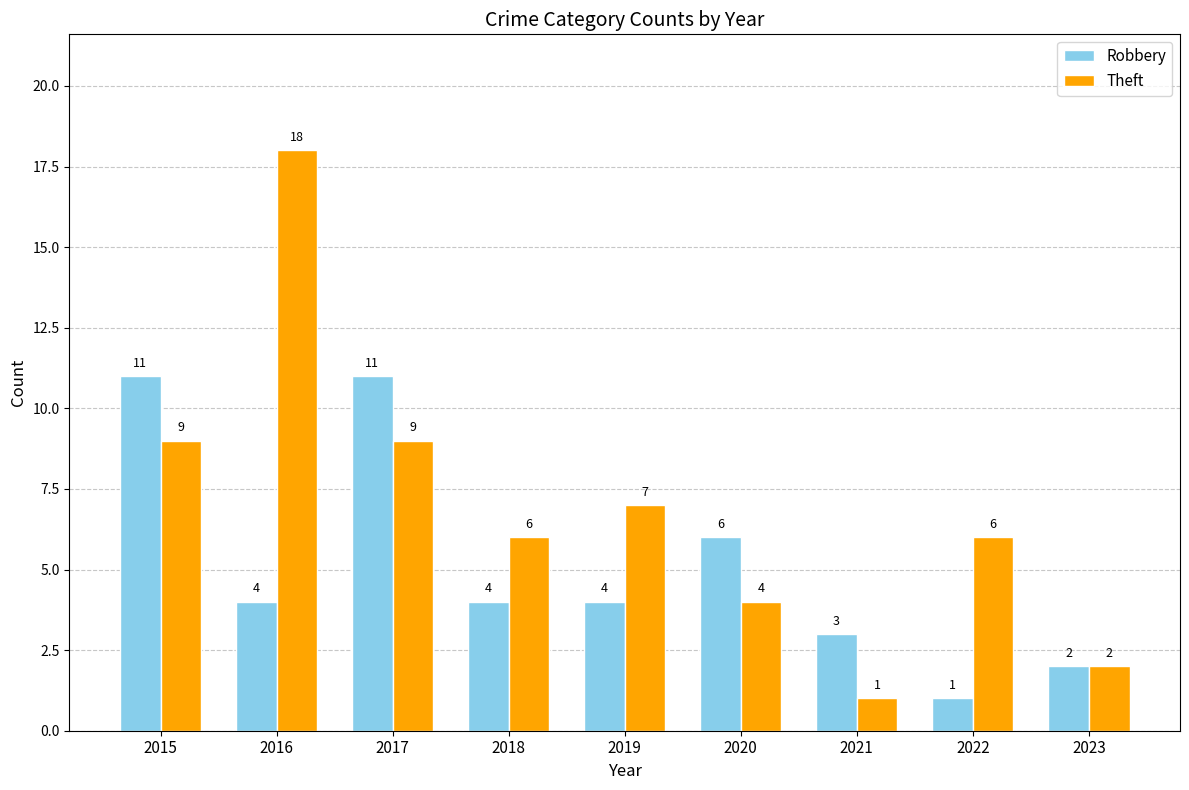

What value does the Theft series have at 2018?

6